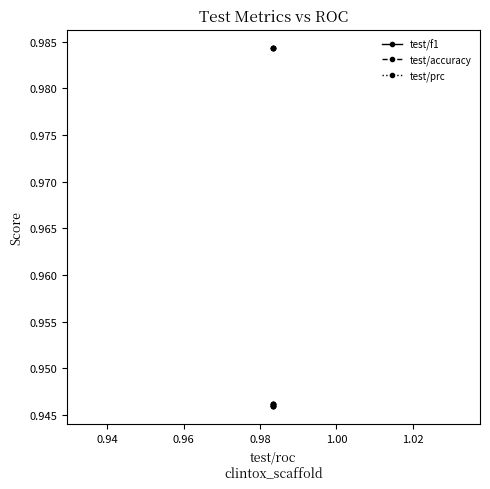

Is this an area chart (filled region under the line)?

No